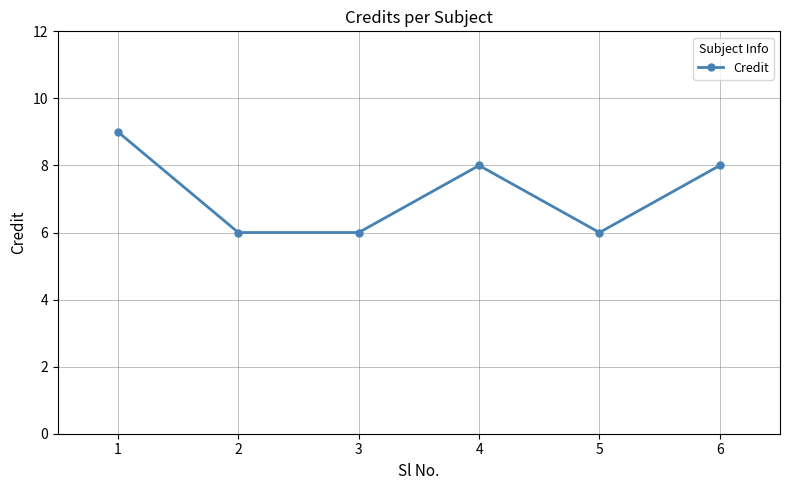

True or false: the data shows 3 at 3.

False